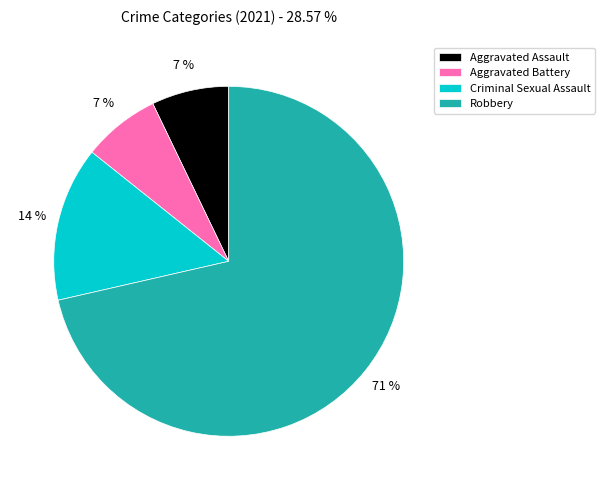

To the nearest percent, what portion does Criminal Sexual Assault represent?

14%